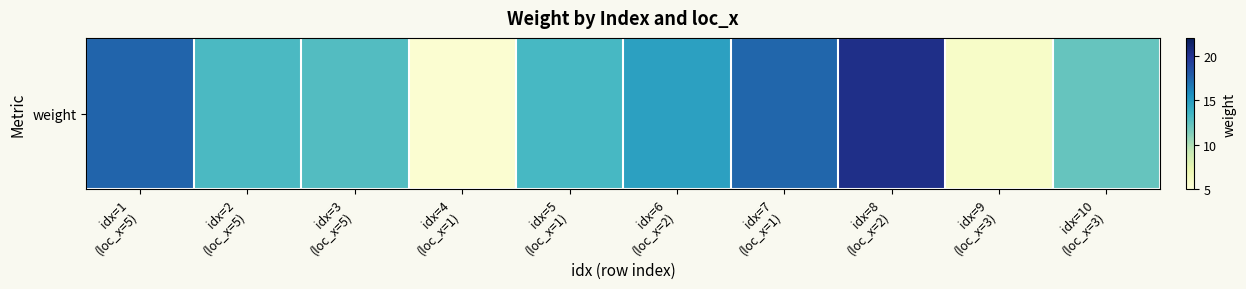

What is the average value?

13.3